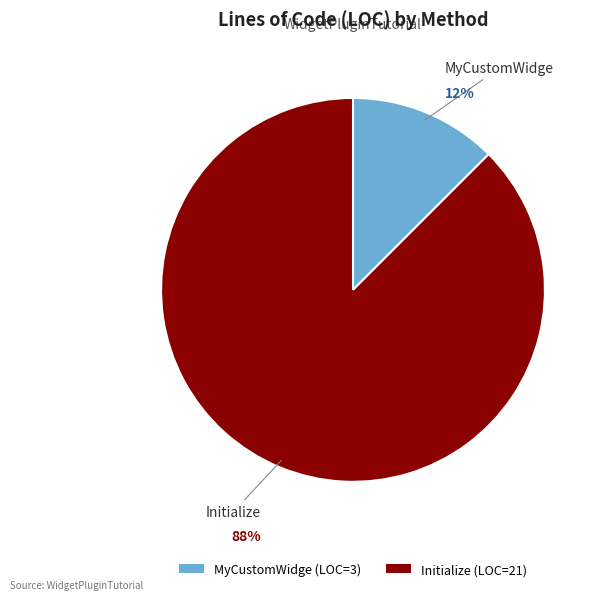

Between MyCustomWidge and Initialize, which is larger?

Initialize